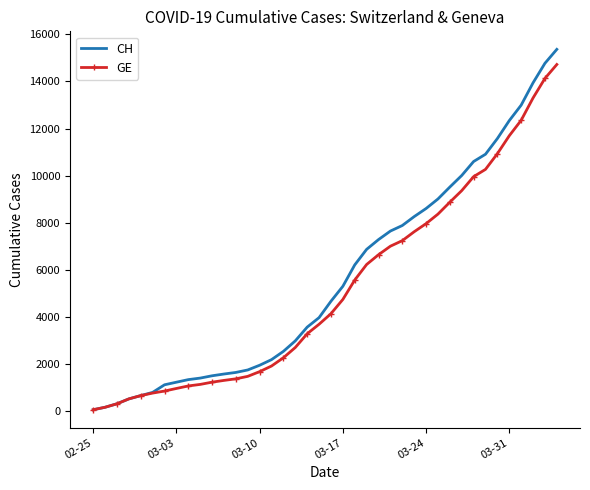

Which series has the widest spread of values?

CH